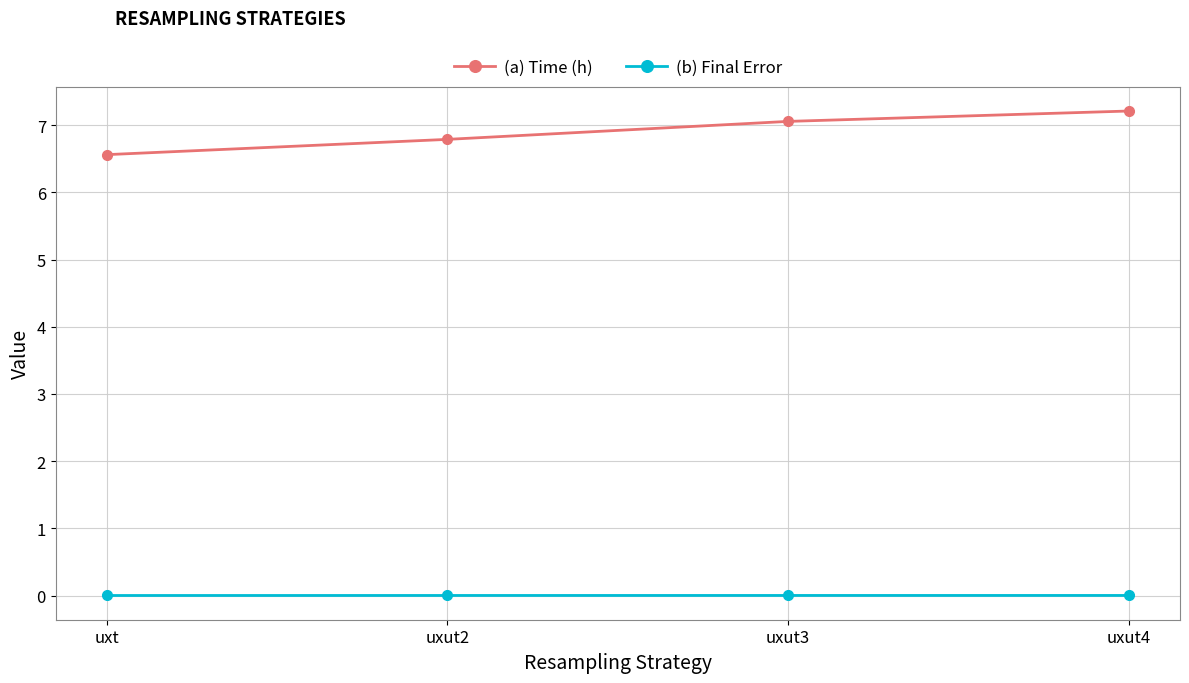

The value of (a) Time (h) at uxut2 is 11.7. True or false?

False